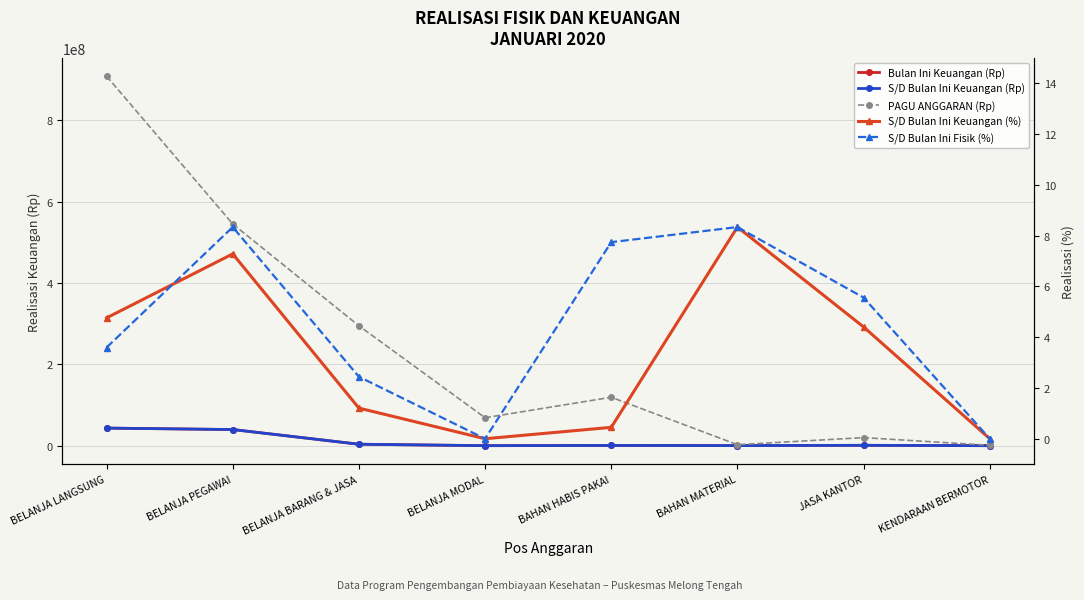

List the labels in order of S/D Bulan Ini Fisik (%) value, smallest first.

BELANJA MODAL, KENDARAAN BERMOTOR, BELANJA BARANG & JASA, BELANJA LANGSUNG, JASA KANTOR, BAHAN HABIS PAKAI, BELANJA PEGAWAI, BAHAN MATERIAL